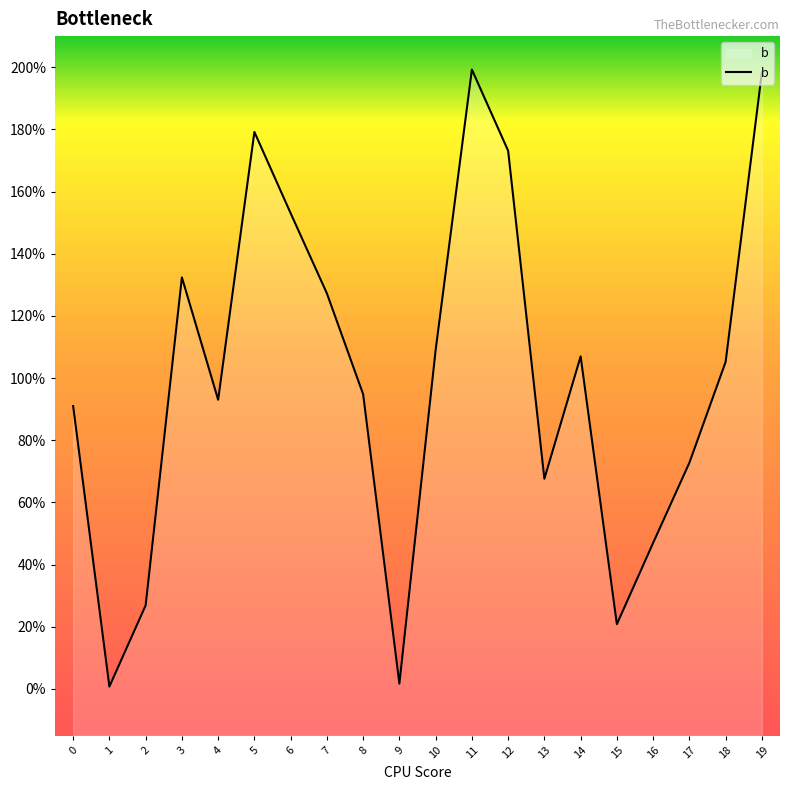

What is the approximate value at 11?

2.0